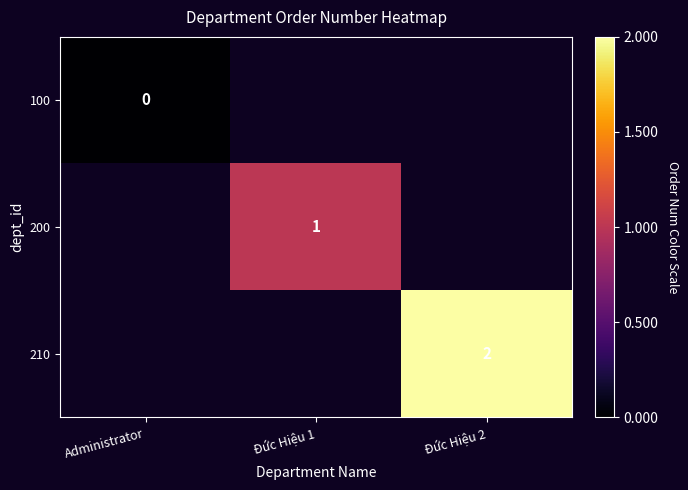

How many categories are shown in the chart?

3